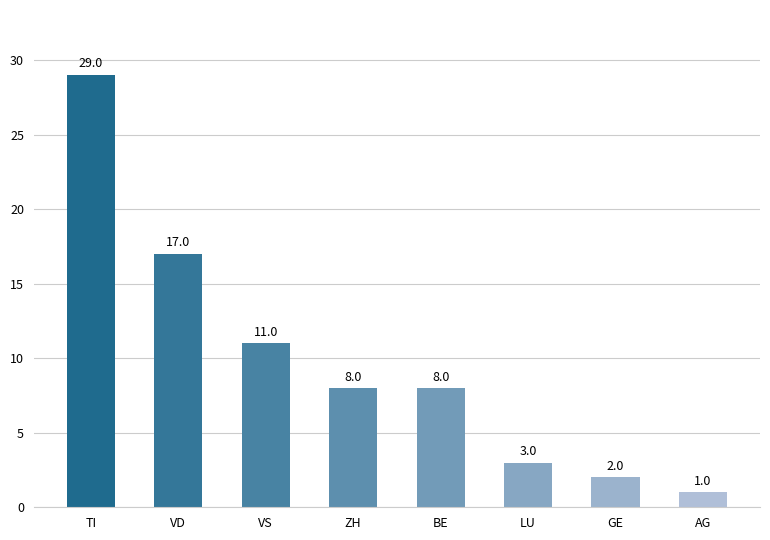

The chart shows a value of 12 at ZH. True or false?

False